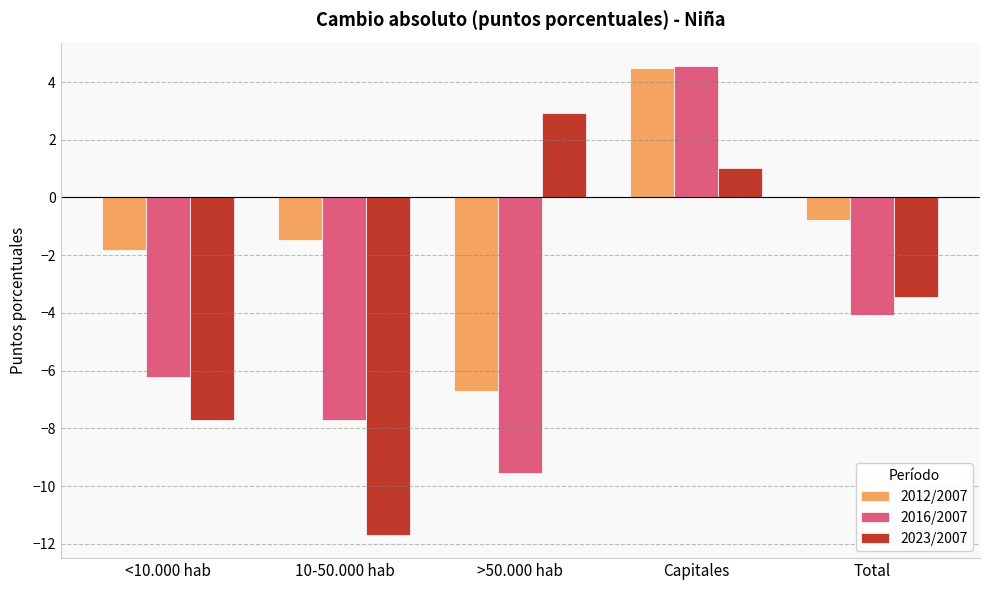

At how many categories does at least one series exceed -10?

5